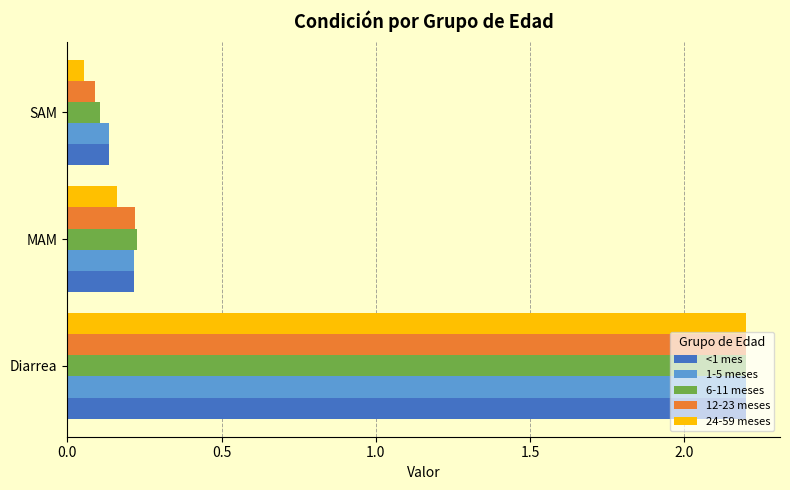

Between Diarrea and MAM, which series saw the biggest shift?

24-59 meses